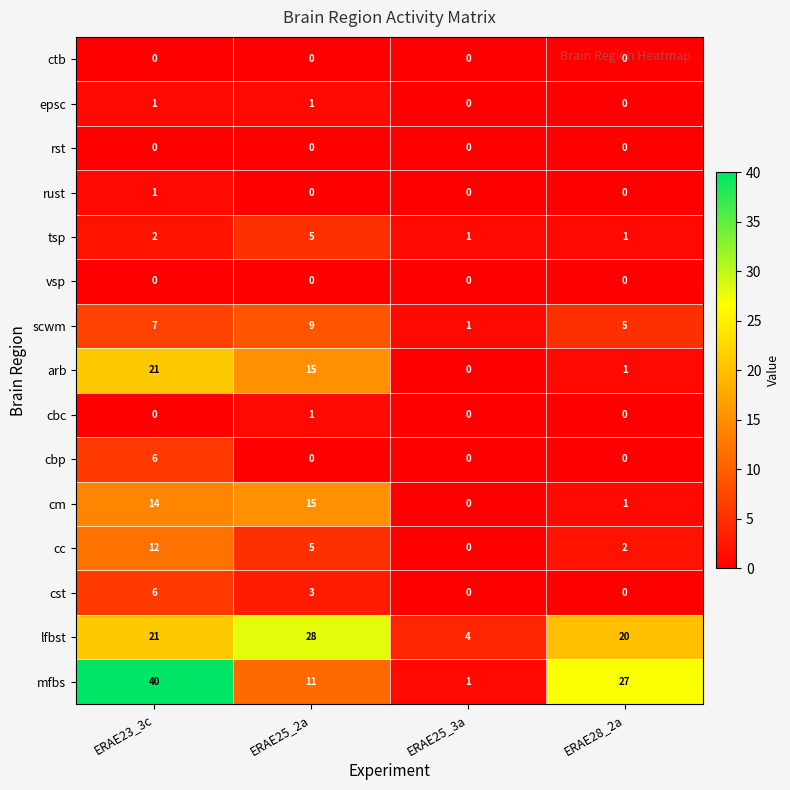

How many values in the lfbst series are below 21?

2